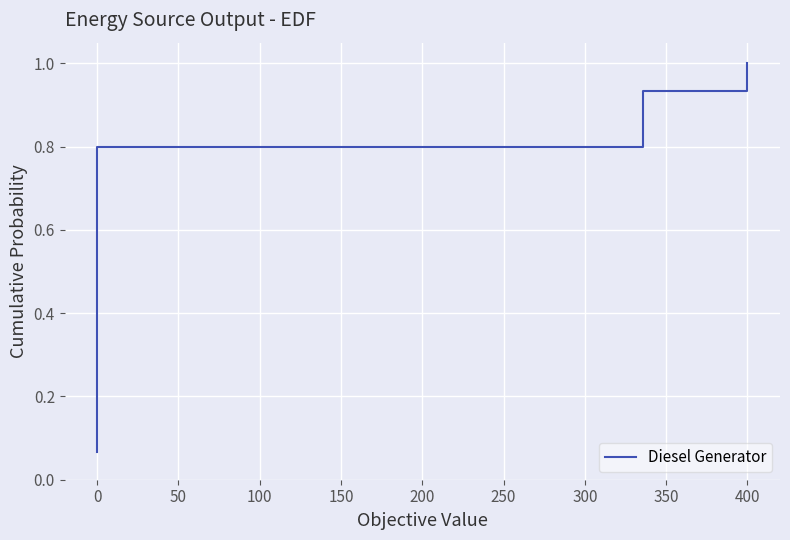

How many data points does each series have?

15